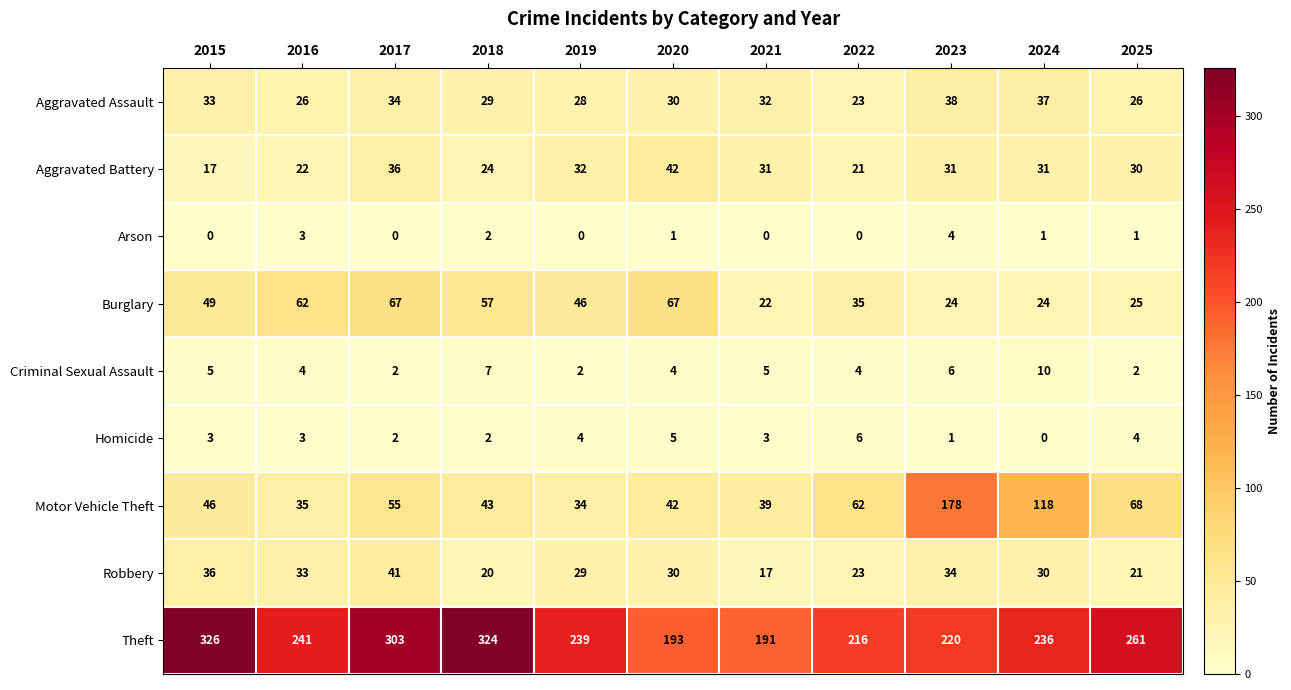

What is the difference between the highest and lowest values at 2016?

238